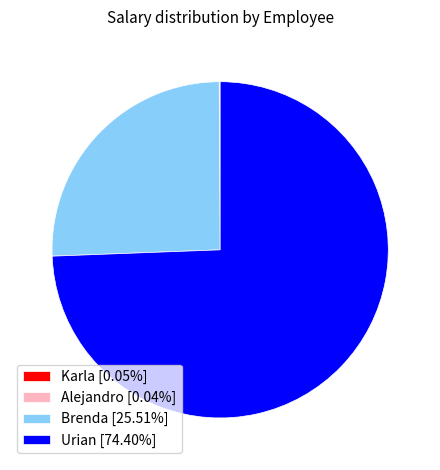

Does Urian [74.40%] account for over 50% of the chart?

Yes